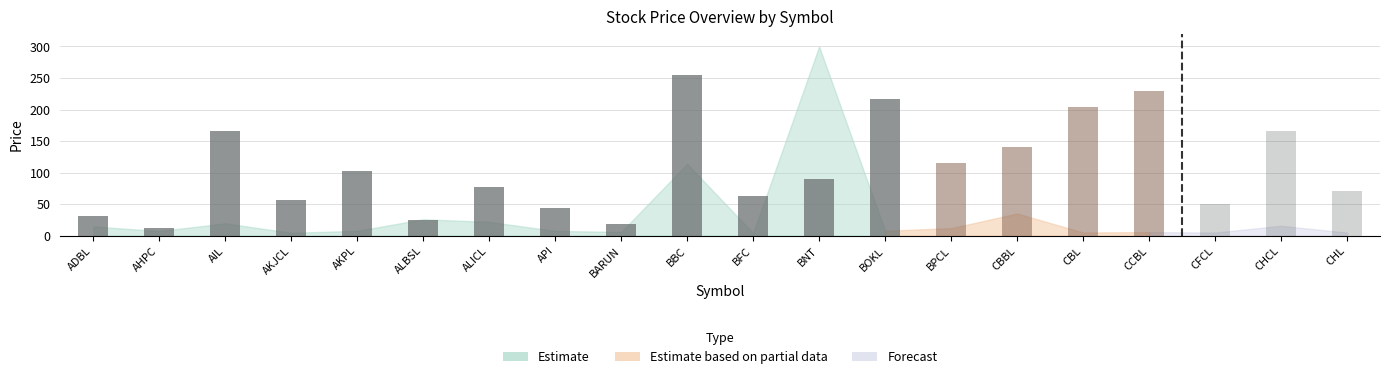

Where is the data nearest to the value 133?

AKPL